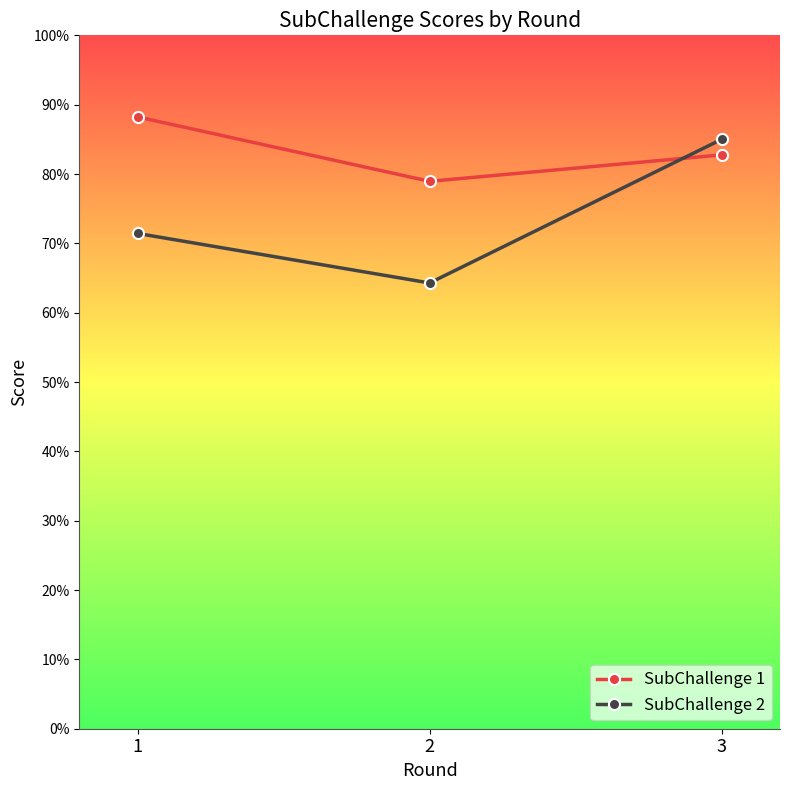

Is this an area chart (filled region under the line)?

No